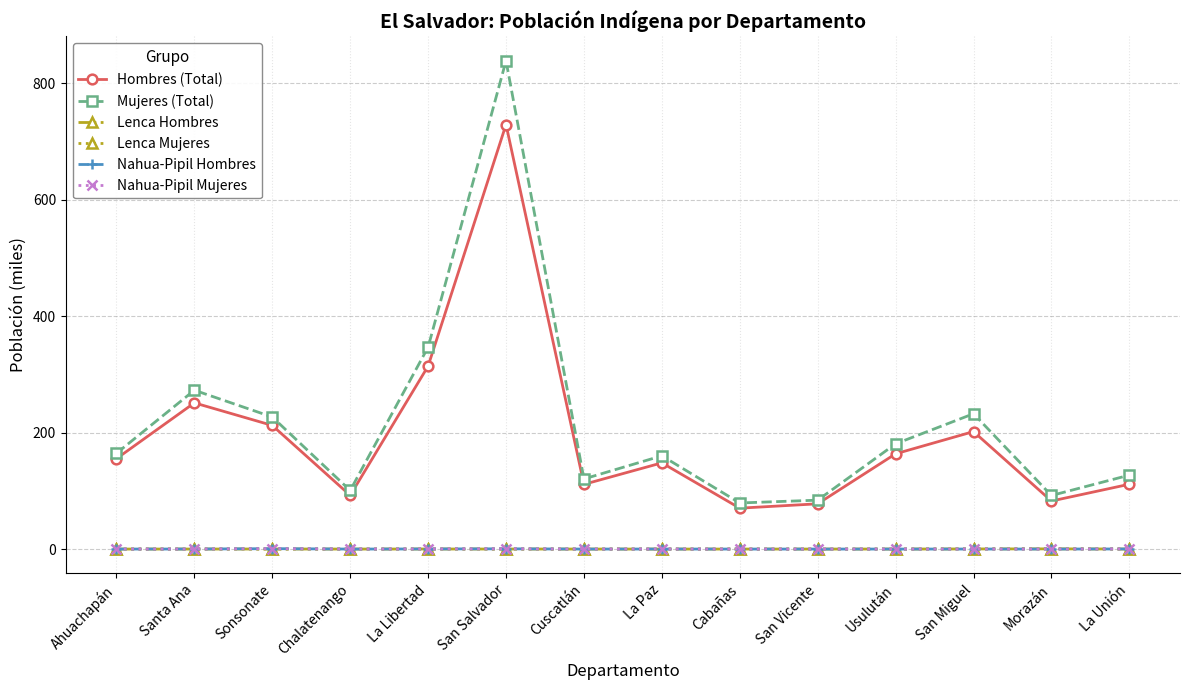

How many categories are shown in the chart?

14